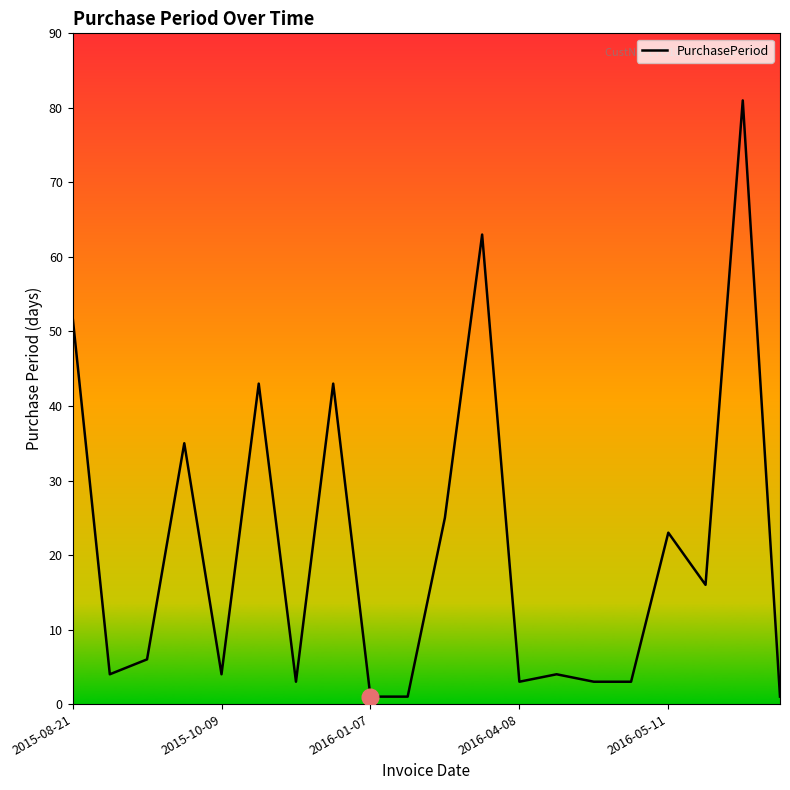

What is the difference between the maximum and minimum values?

80